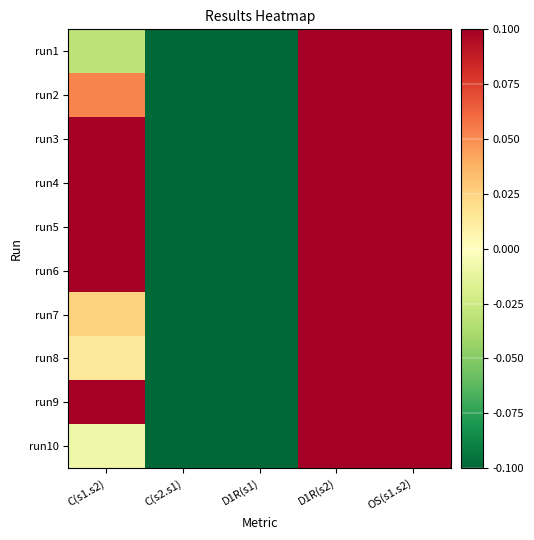

Between D1R(s2) and C(s1.s2), which is larger?

D1R(s2)